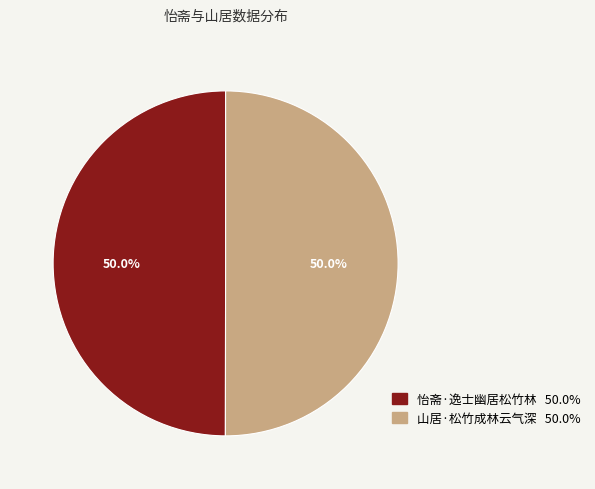

What percentage is NOT represented by 山居·松竹成林云气深?

50.0%